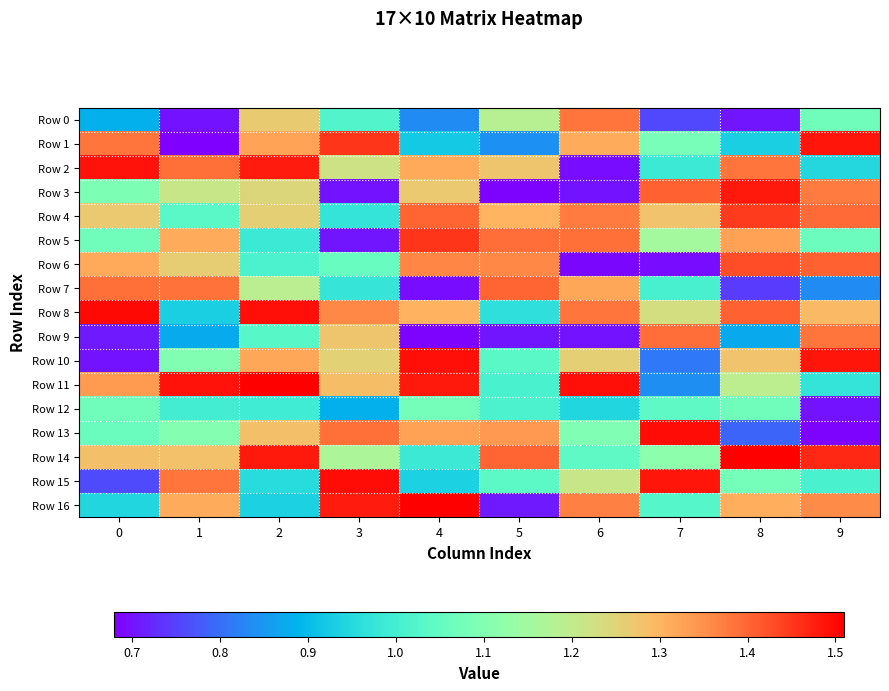

What is the minimum value shown in the chart?

0.7